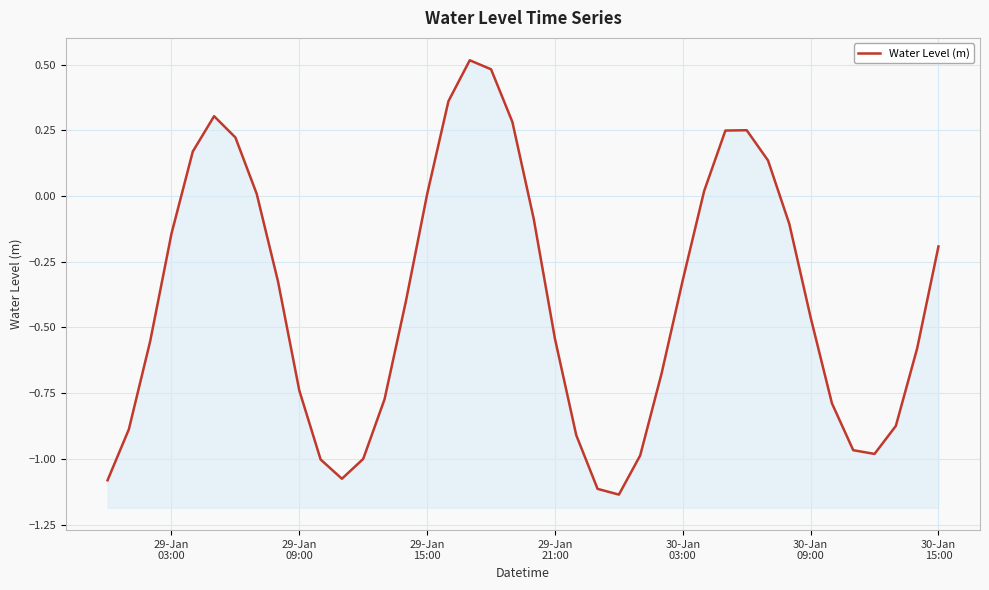

How many positive values are there?

13